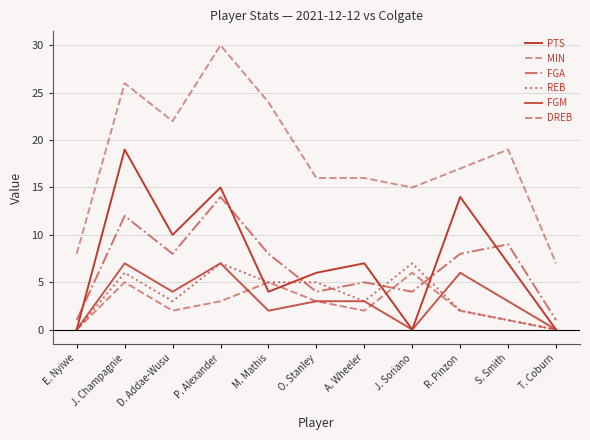

What position from the left is A. Wheeler?

7